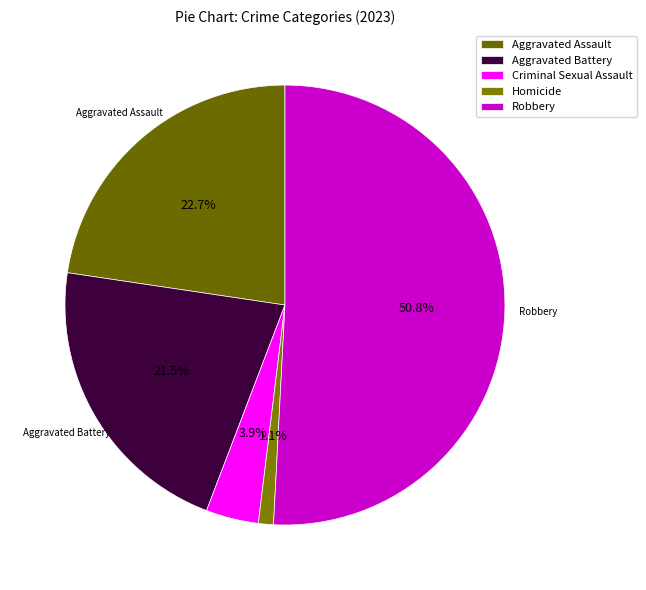

What is the change in value from Criminal Sexual Assault to Robbery?

+85